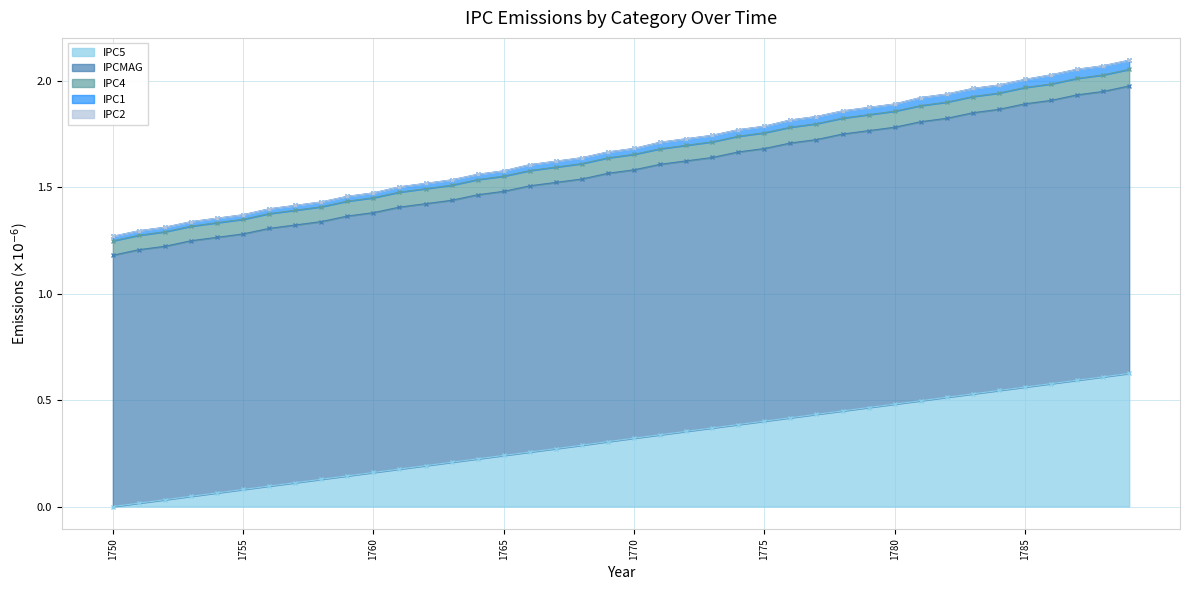

At which label does IPCMAG reach its minimum?

1750